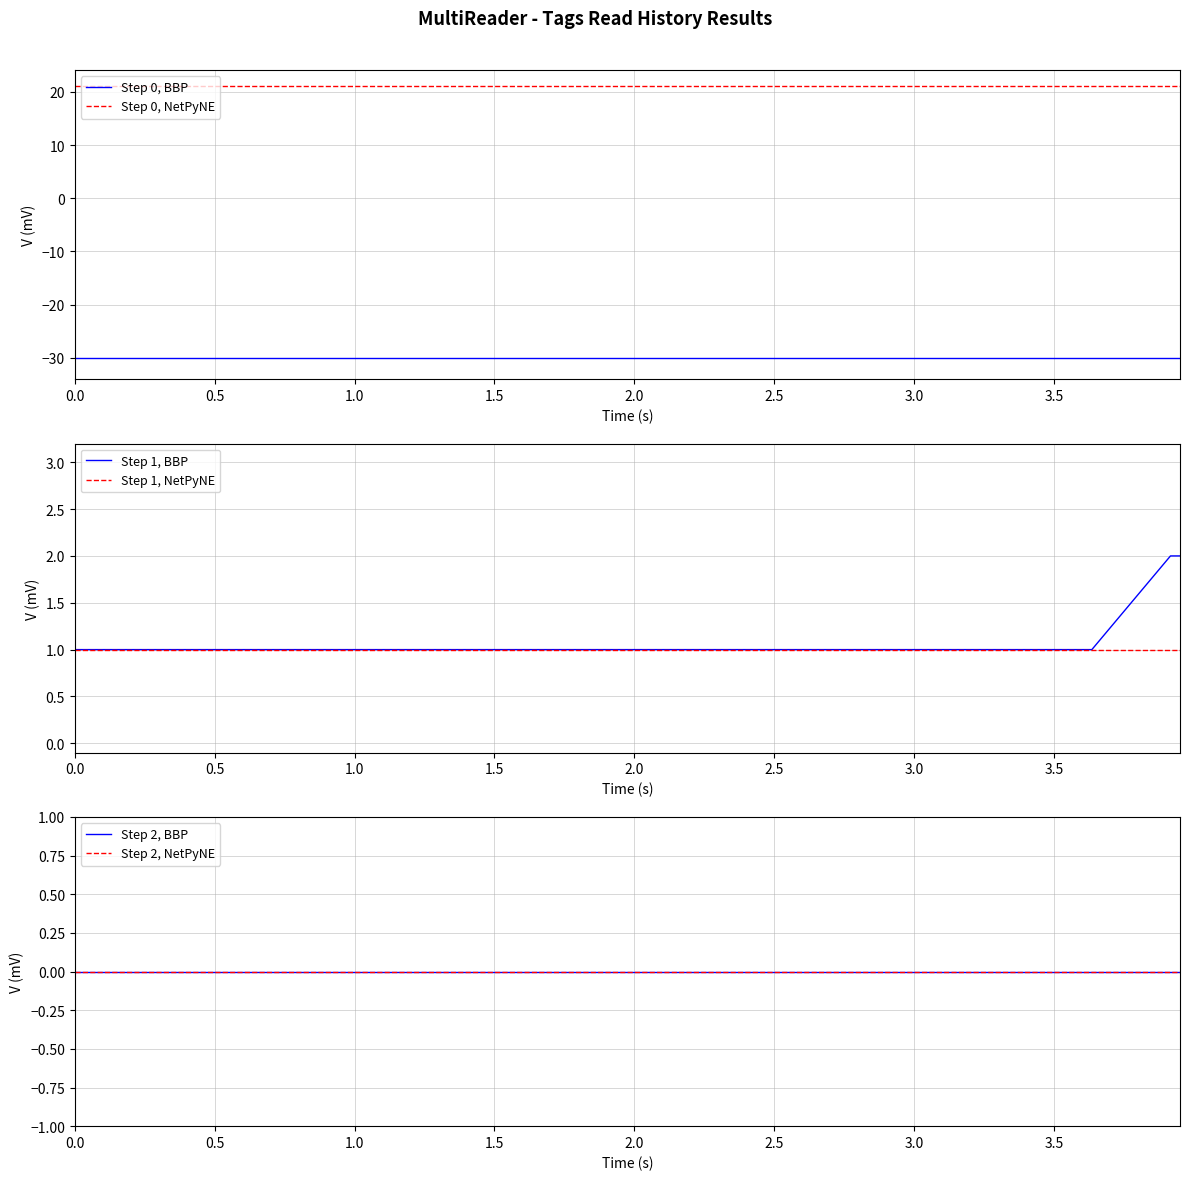

What is the value of the Step 0, BBP point at the 4th from the left?

-30